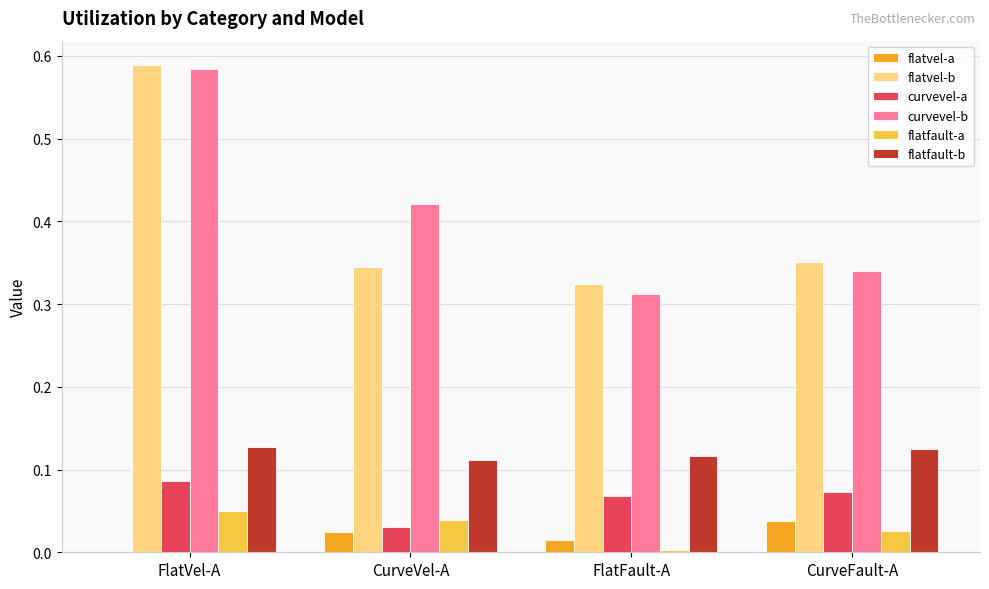

Which series changed the most between FlatVel-A and CurveFault-A?

curvevel-b